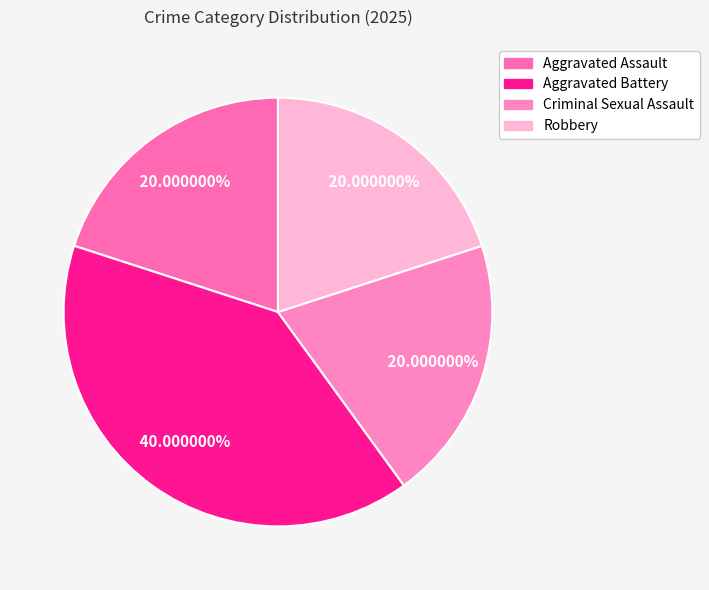

What percentage is the Robbery slice, to the nearest percent?

20%